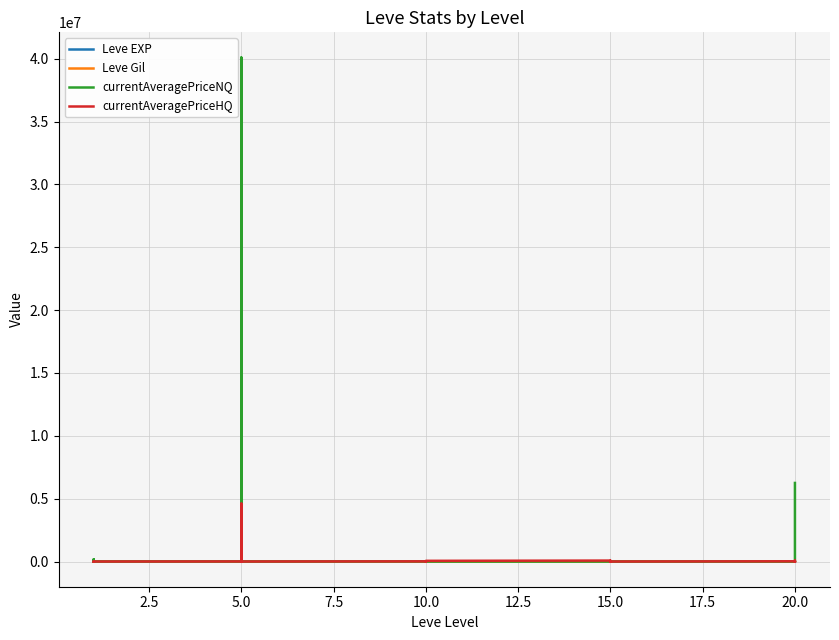

What is the difference between the highest and lowest values at 10.0?

14996.0